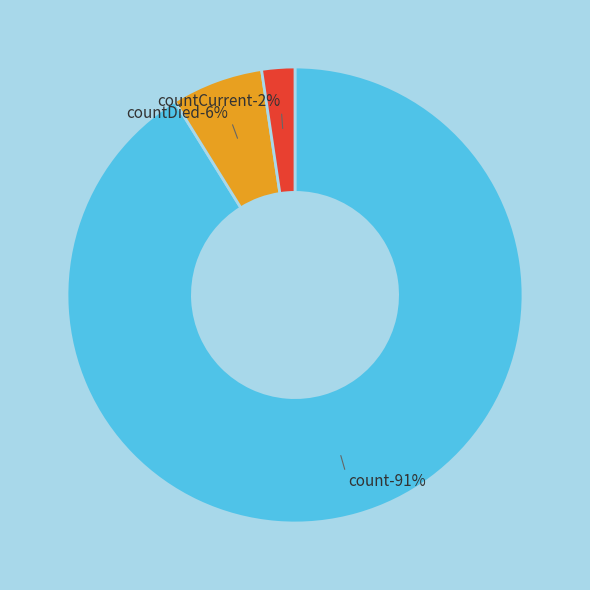

Is there any slice that represents more than half of the pie?

Yes